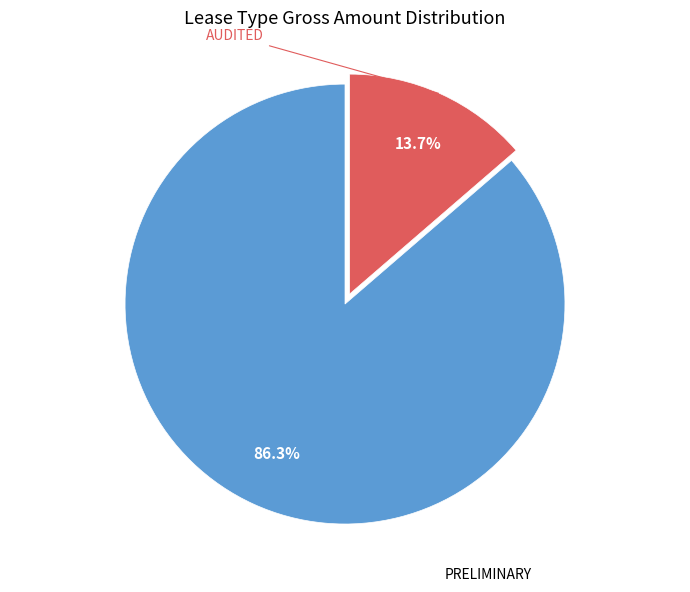

Is there a majority slice in this chart?

Yes